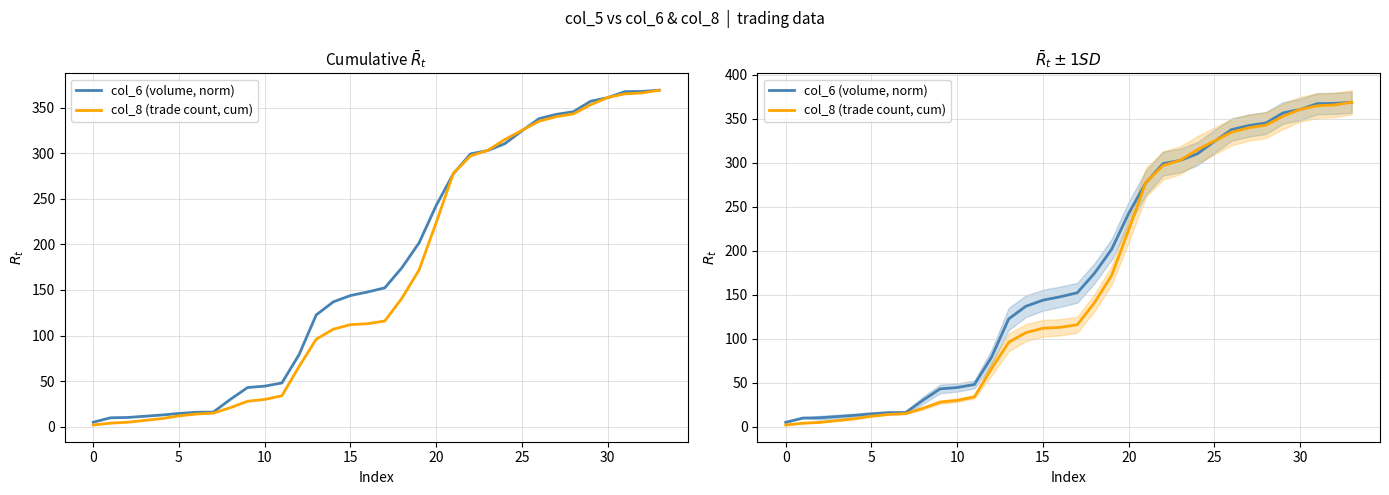

Which series has the largest total across all categories?

col_6 (volume, norm)